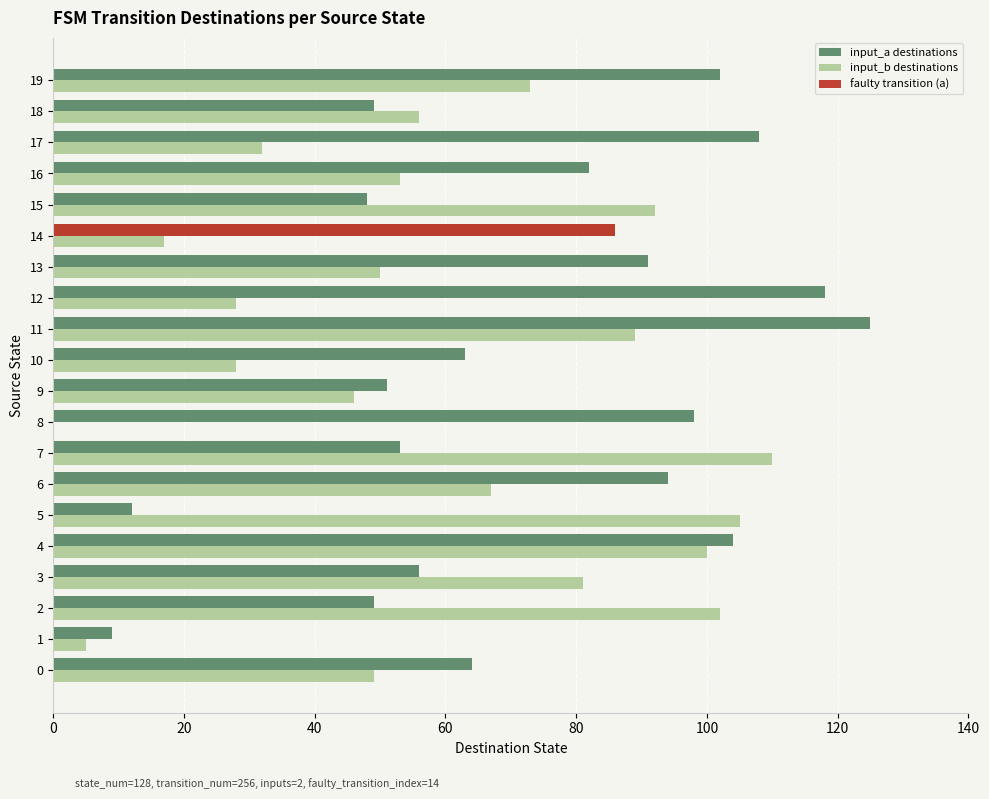

How many values in the input_b destinations series exceed 56?

9